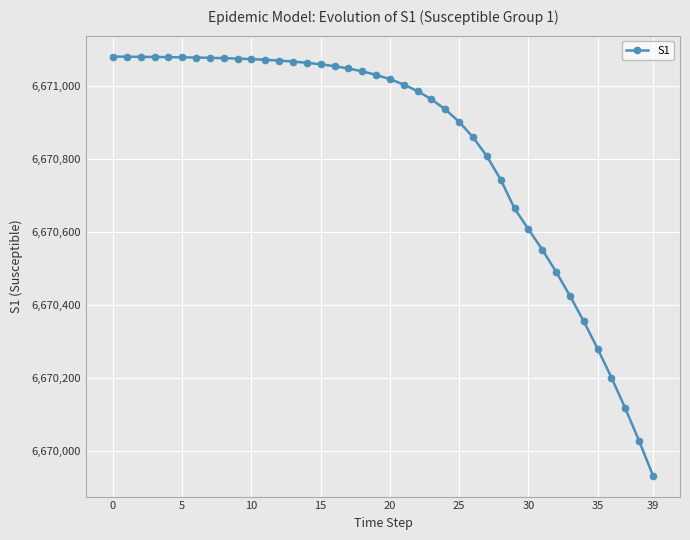

How many data points are above 6671031?

20